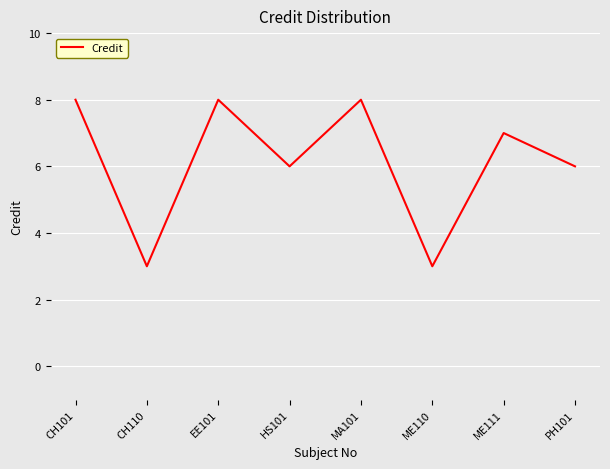

What is the smallest value displayed?

3